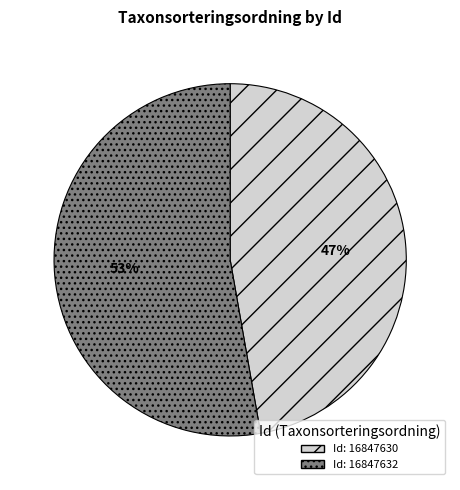

Does any single category account for the majority?

Yes